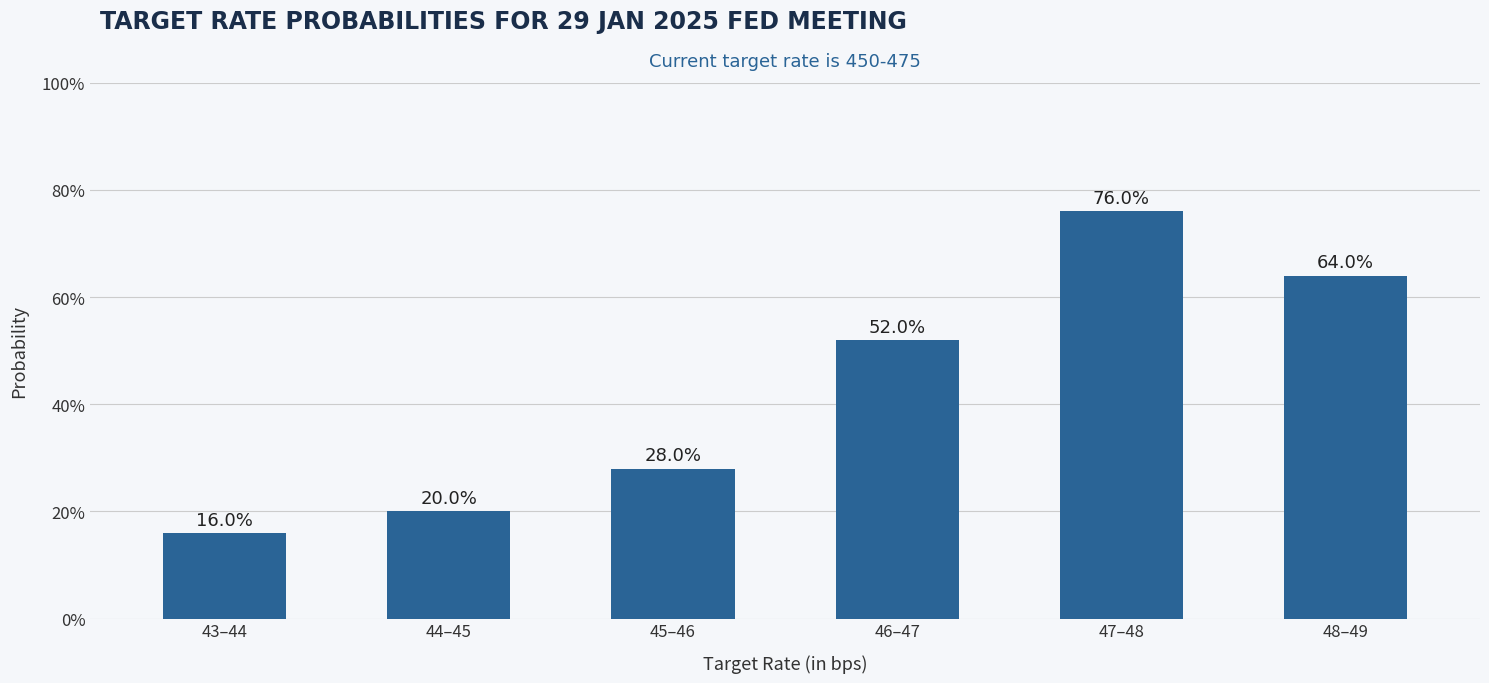

What is the label of the 3rd bar from the right?

46–47